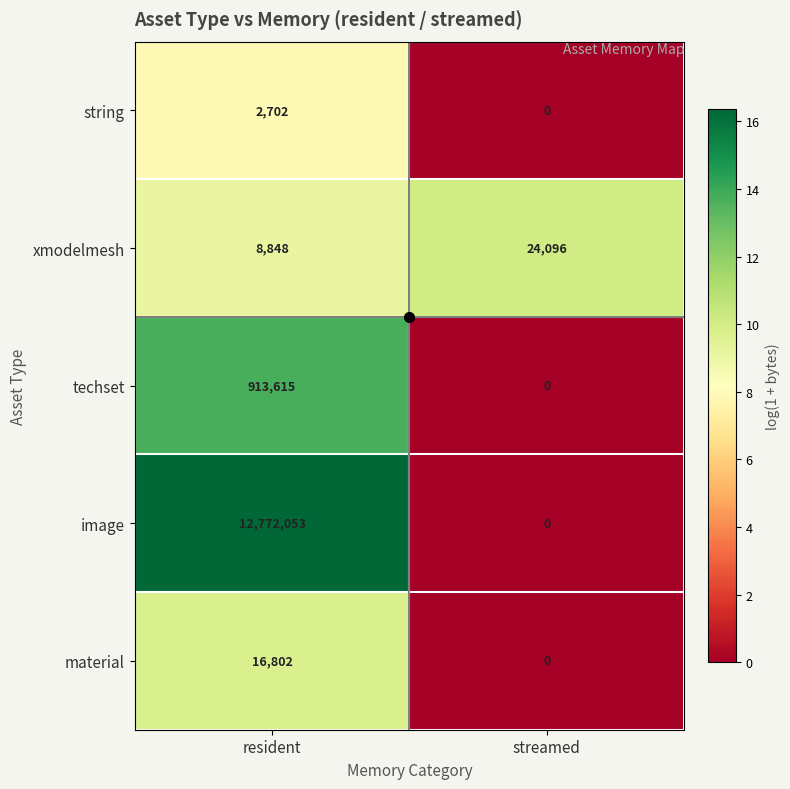

List the labels in order of material value, smallest first.

streamed, resident